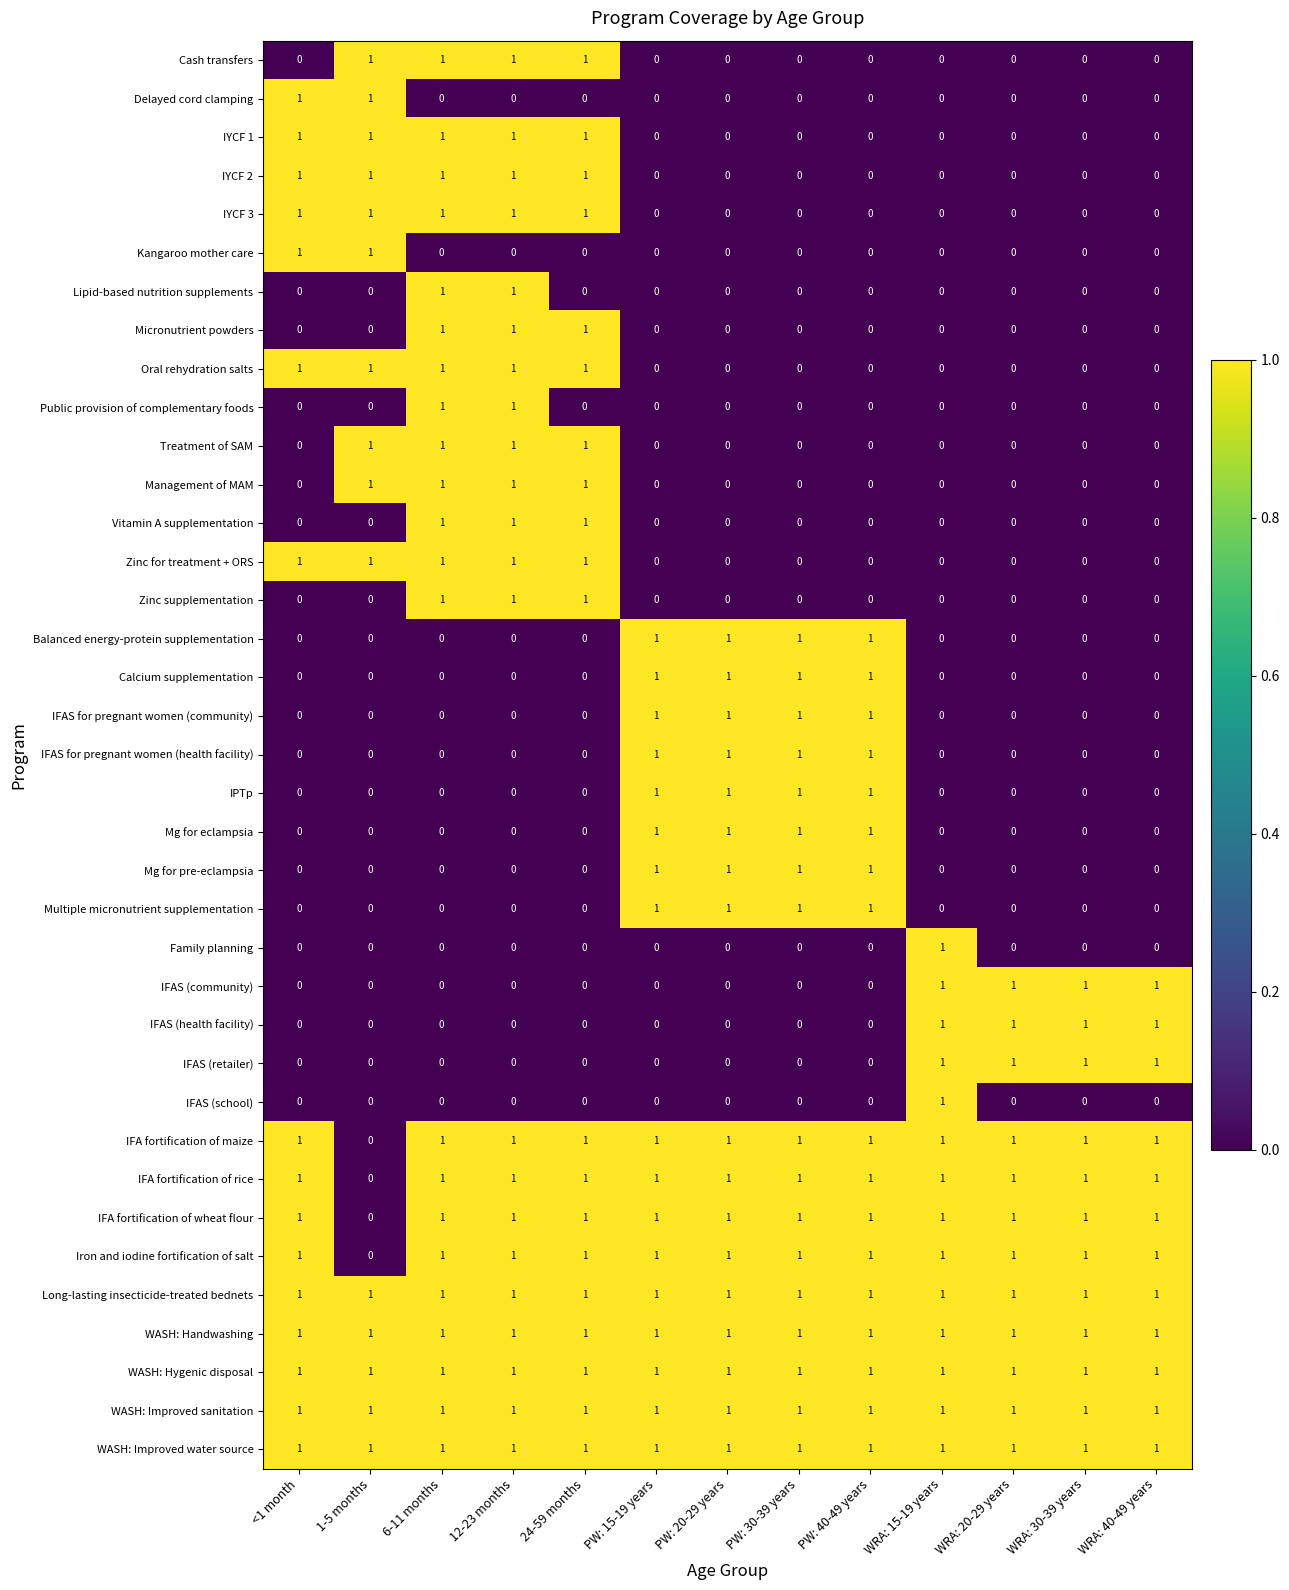

The value of IFAS (retailer) at <1 month is 0. True or false?

True